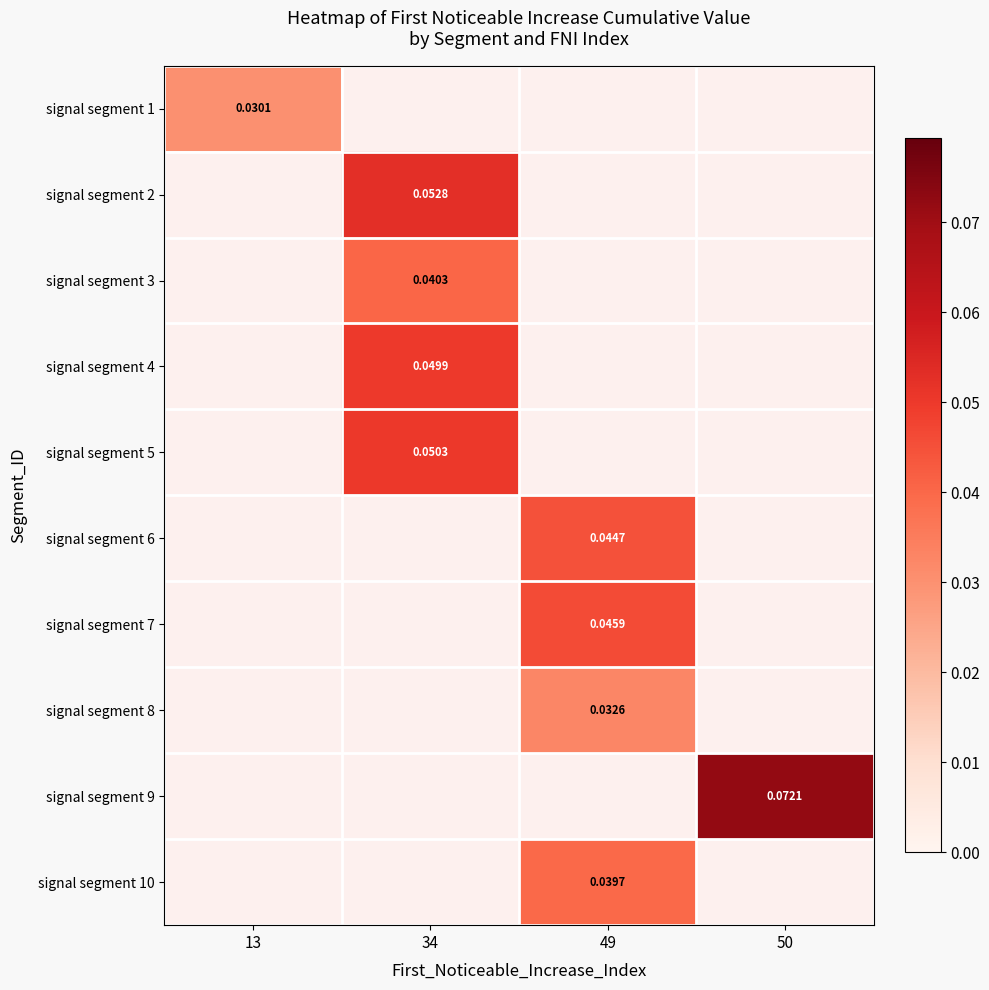

What is the greatest value displayed?

0.1